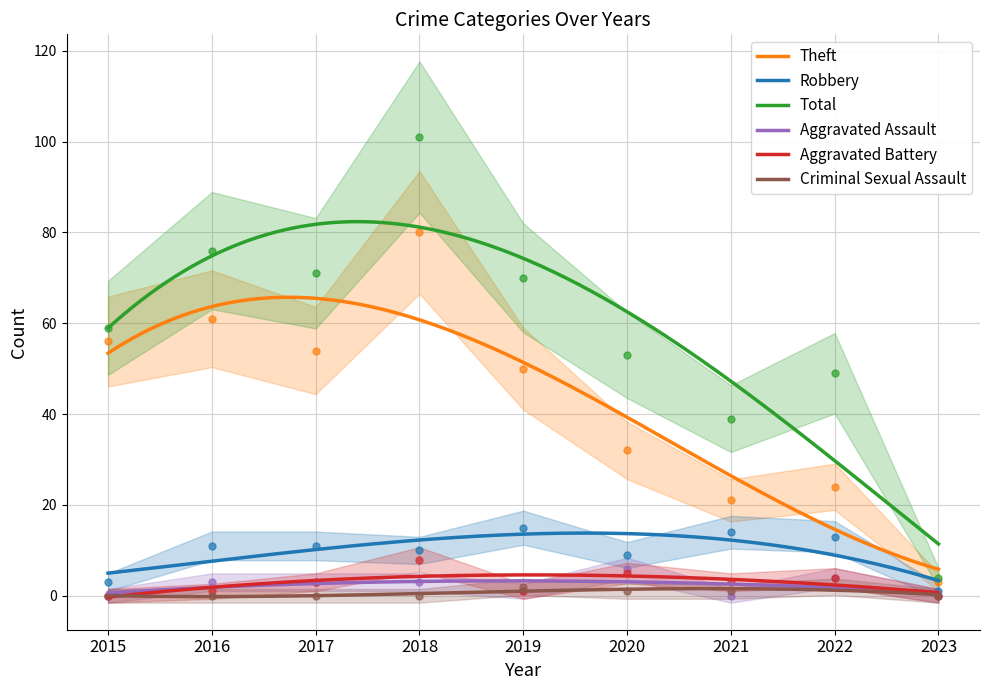

Which series has the largest total across all categories?

Total